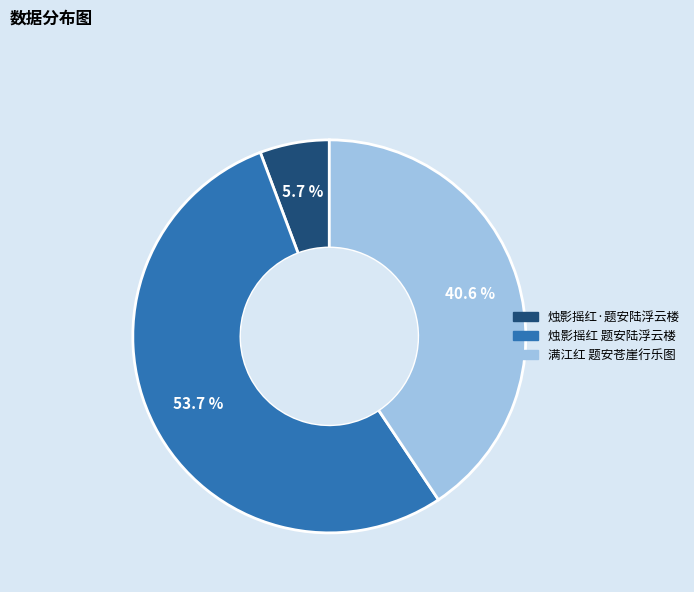

Rank the categories by value from lowest to highest.

烛影摇红·题安陆浮云楼, 满江红 题安苍崖行乐图, 烛影摇红 题安陆浮云楼